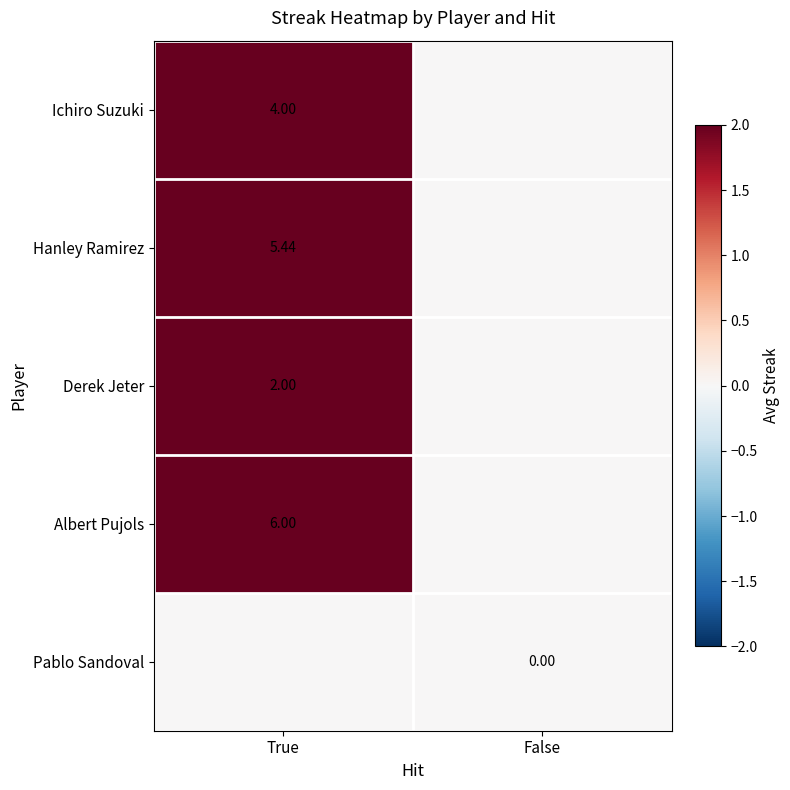

At which label is Ichiro Suzuki closest to 2?

True